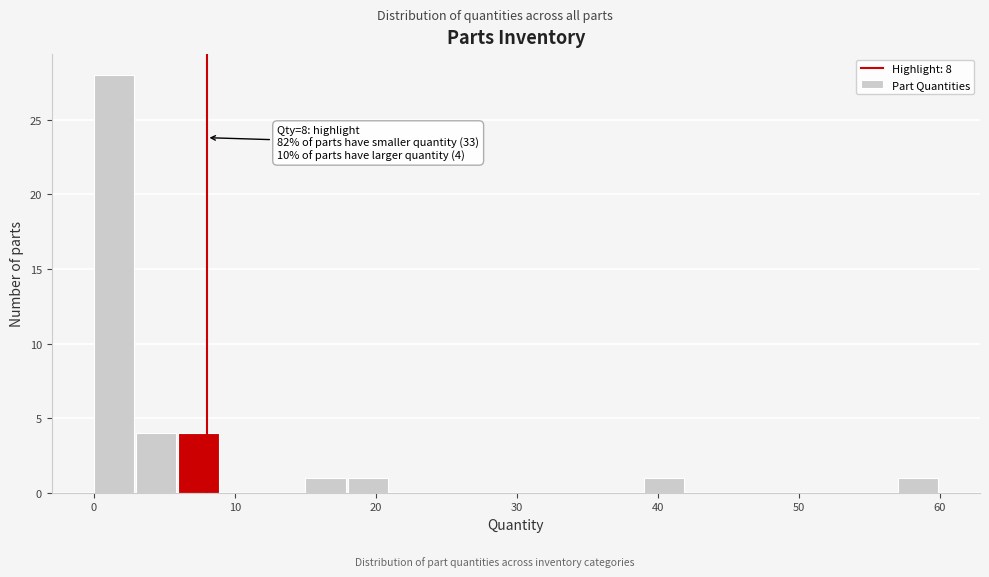

Around what value on the x-axis is the tallest bar? Give the approximate position of its centre, as read against the axis.

1